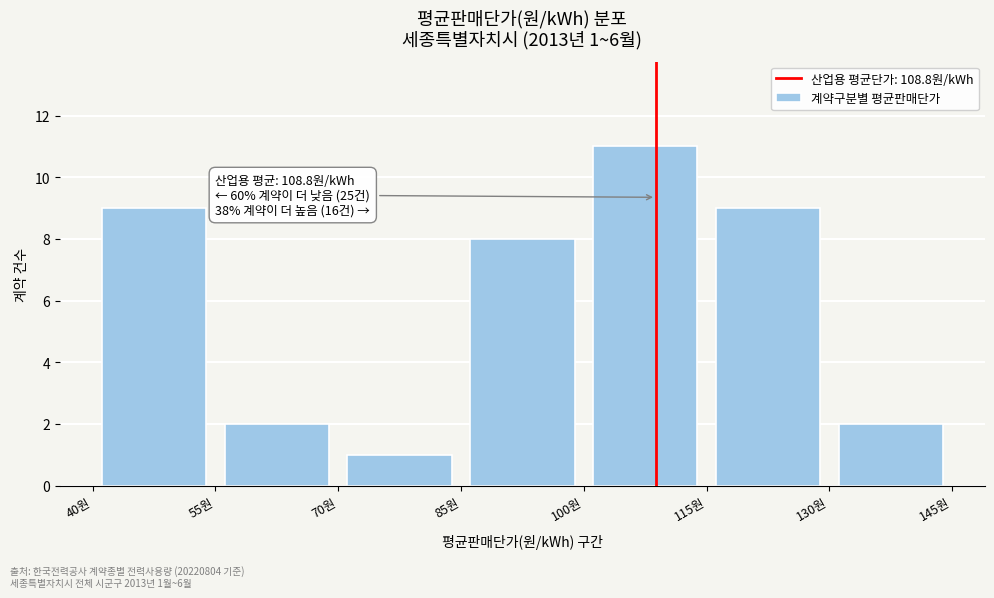

Which range on the x-axis has the tallest bar?

100 to 115